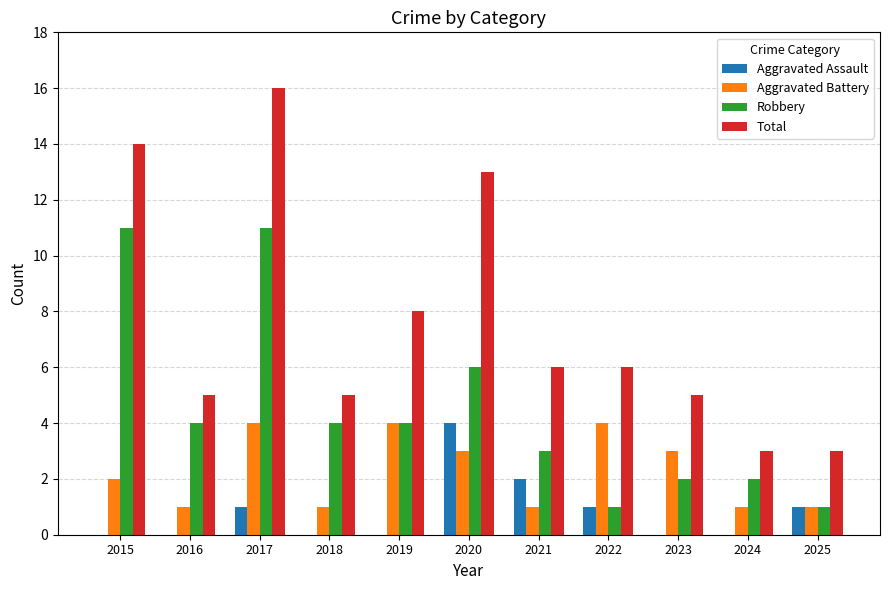

How many groups of bars are there?

11